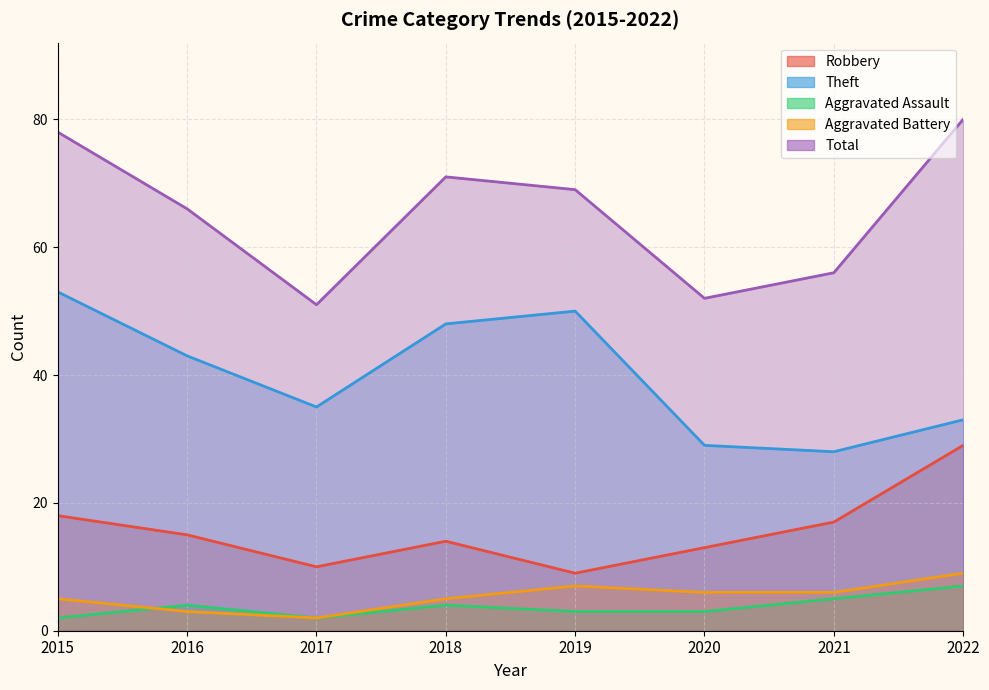

Between 2016 and 2017, which series saw the biggest shift?

Total